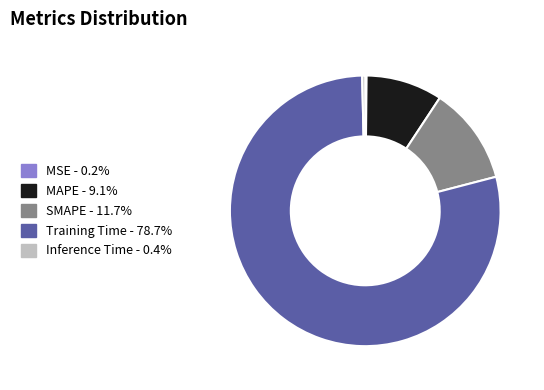

Does any single category account for the majority?

Yes